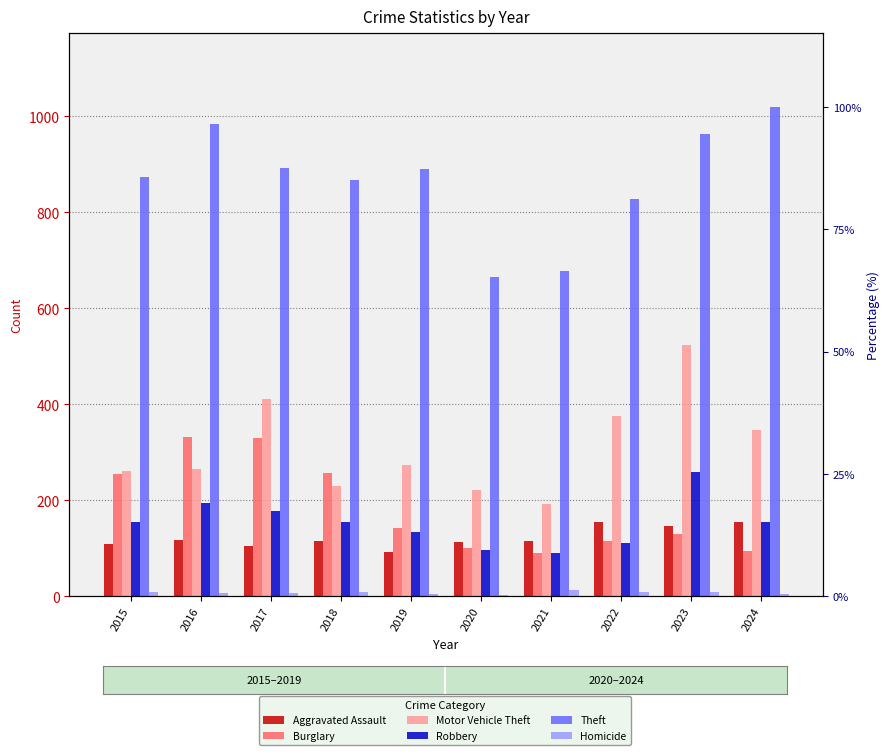

What is the total value across all series at 2023?

2034